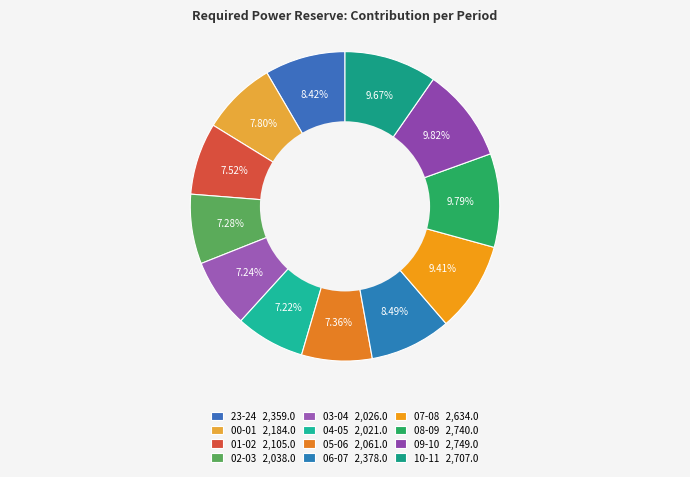

Is it true that 03-04 is 7% of the pie?

True